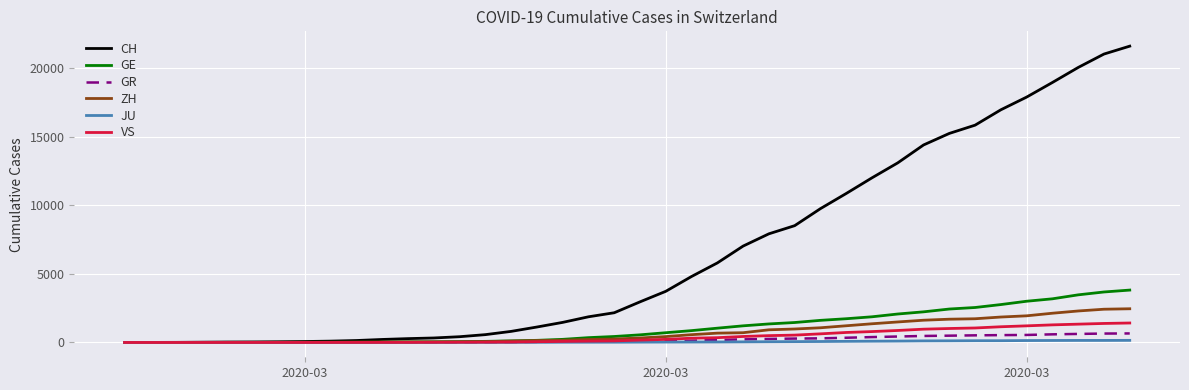

What is the highest value of the CH series?

21587